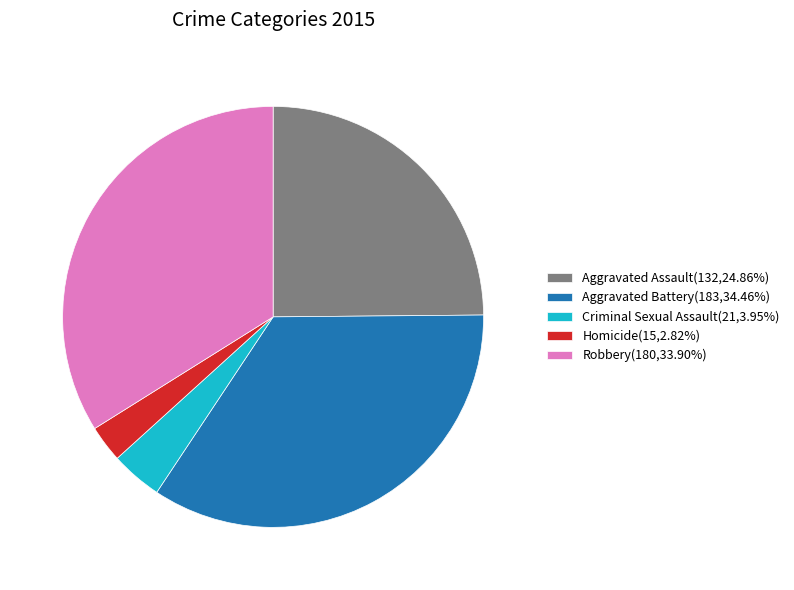

Which category has the biggest portion of the pie?

Aggravated Battery